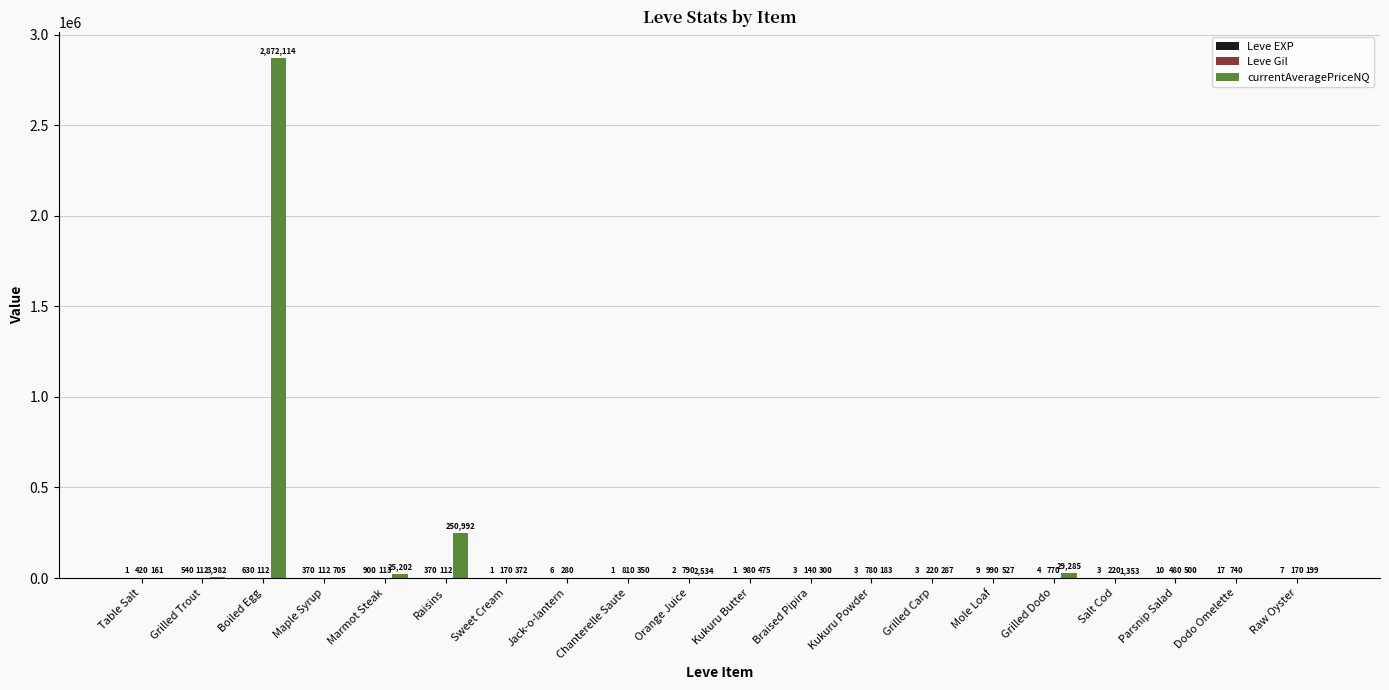

Which series changed the most between Maple Syrup and Raisins?

currentAveragePriceNQ